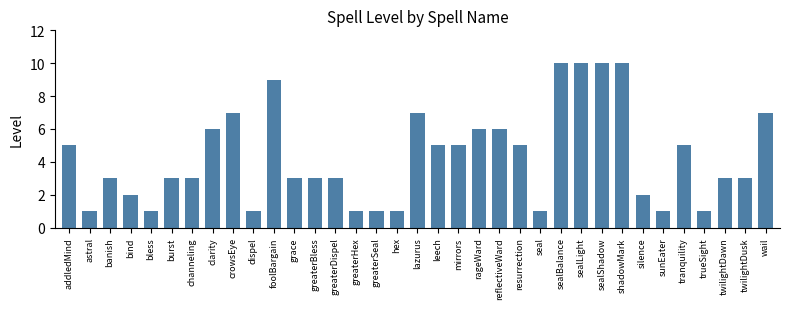

How many values are between 1 and 6?

27